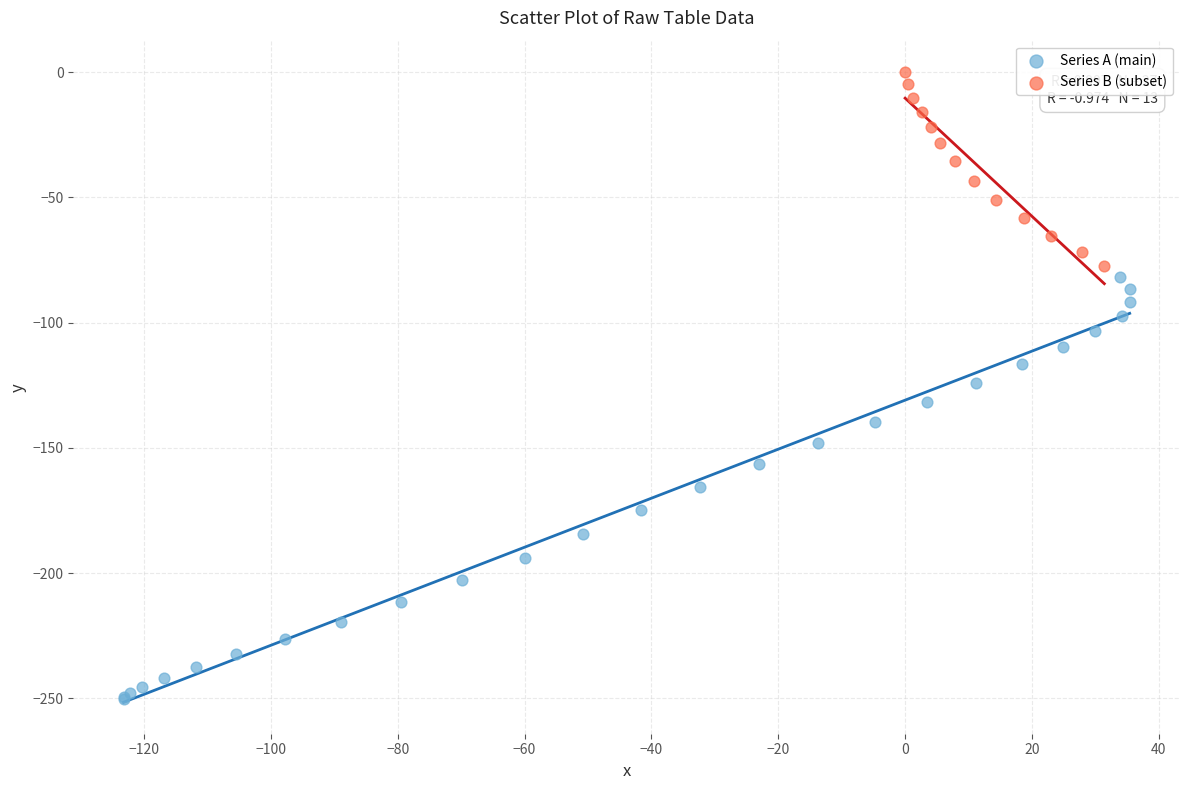

What are all the series names shown in the legend?

Series A (main), Series B (subset)